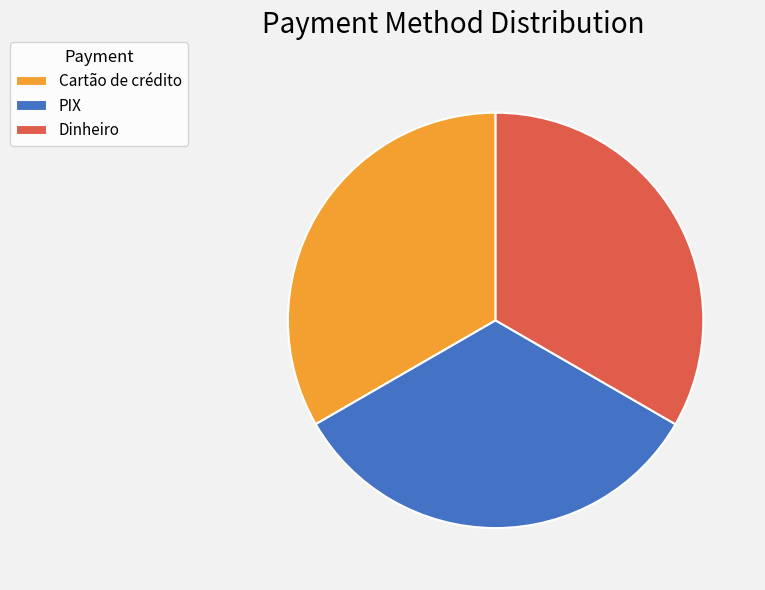

True or false: Dinheiro accounts for 45% of the total.

False